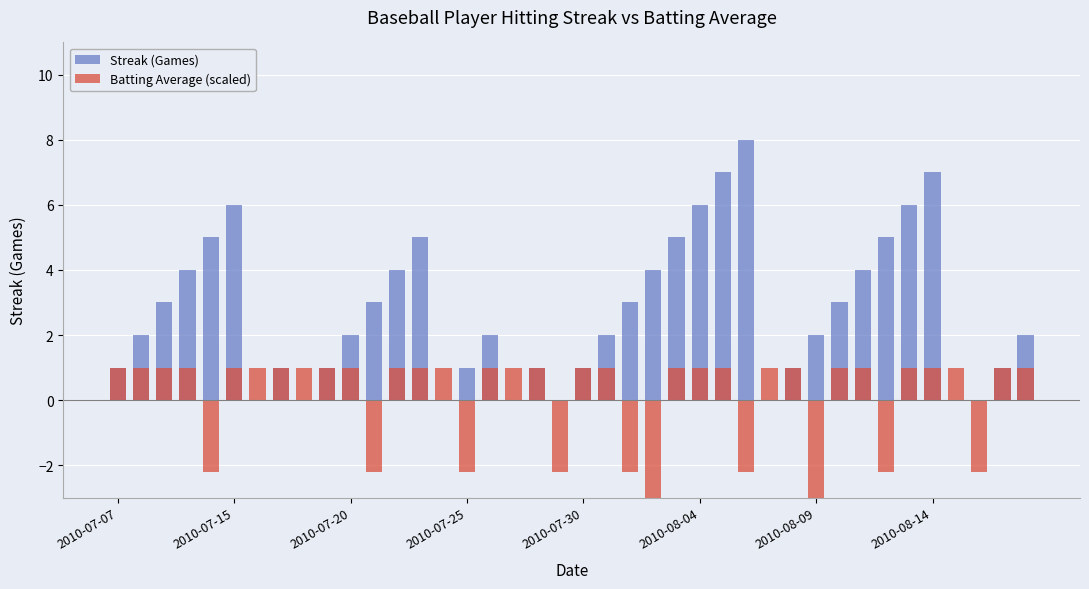

True or false: Batting Average (scaled) has a value of -3.3 at 2010-07-25.

False